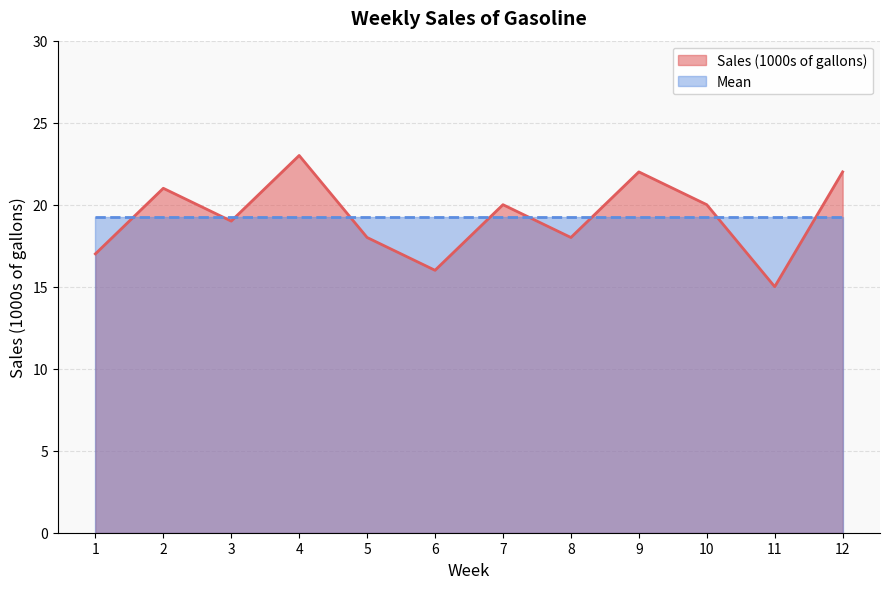

Is it true that the value at 4 is 23?

True